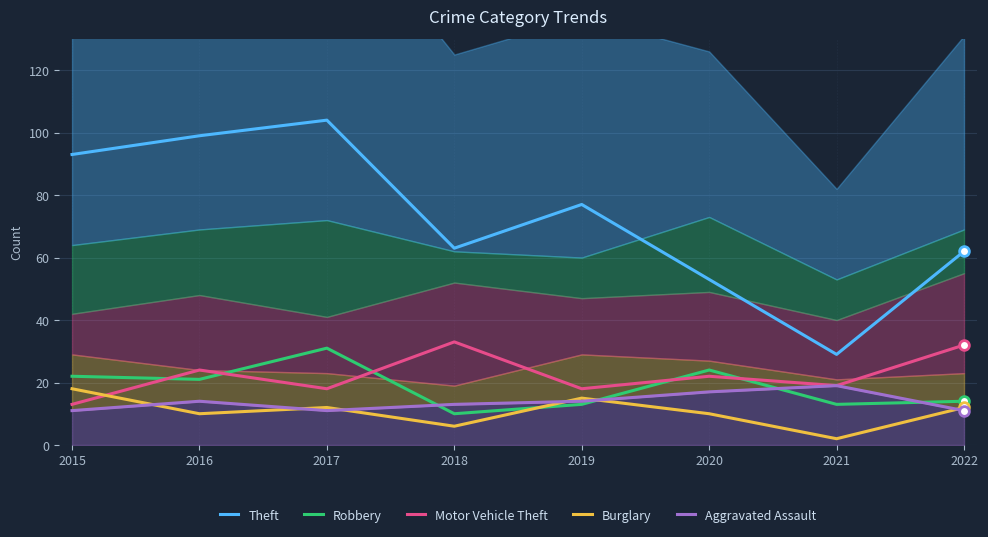

How many values in the Motor Vehicle Theft series exceed 22?

3